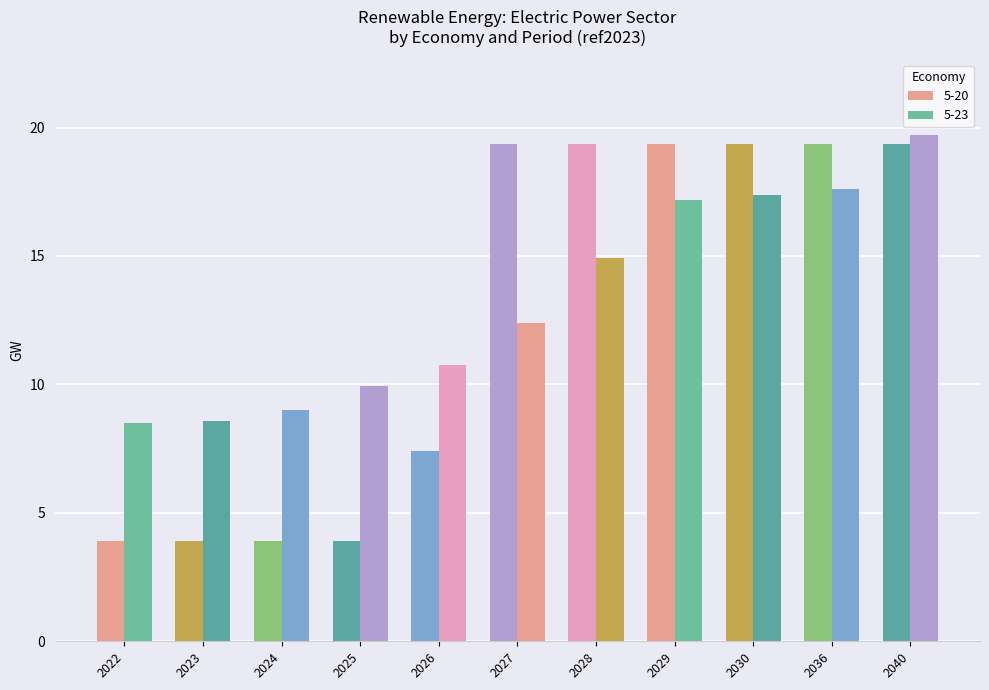

Count the number of categories in the chart.

11